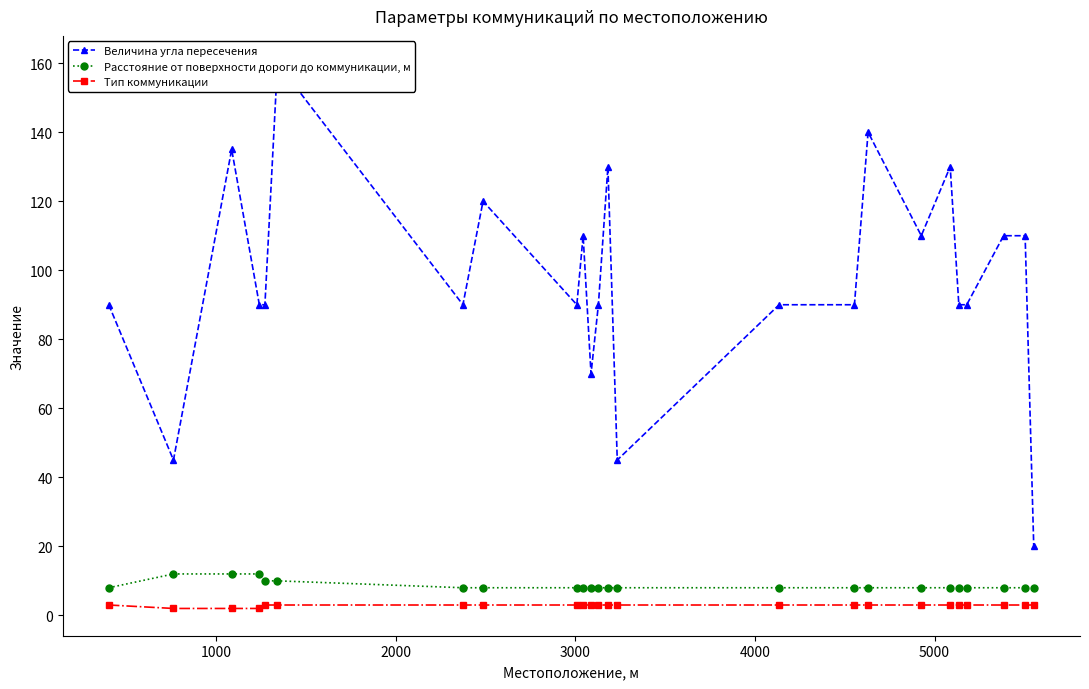

What is the value of the Расстояние от поверхности дороги до коммуникации, м point at the 5th from the left?

10